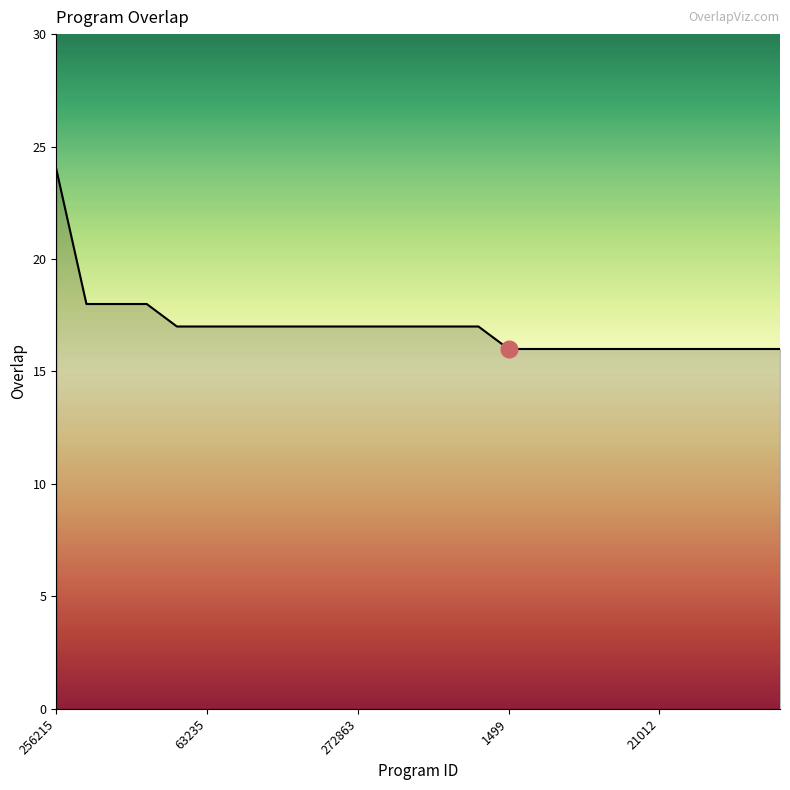

What is the maximum value shown in the chart?

24